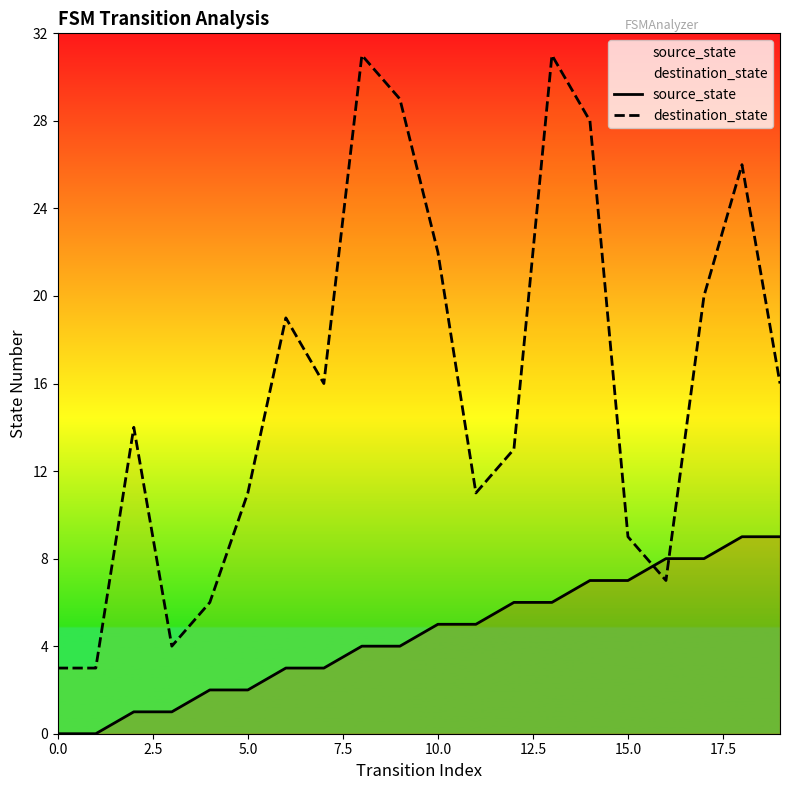

List the series in order of their peak value, highest first.

destination_state, source_state